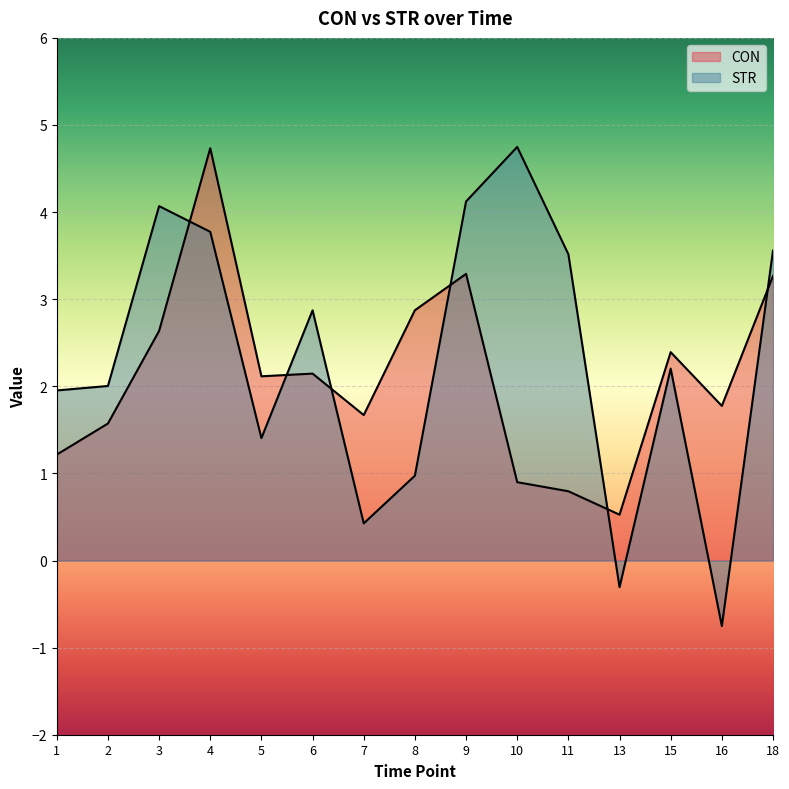

Which series has the largest range (max minus min)?

STR